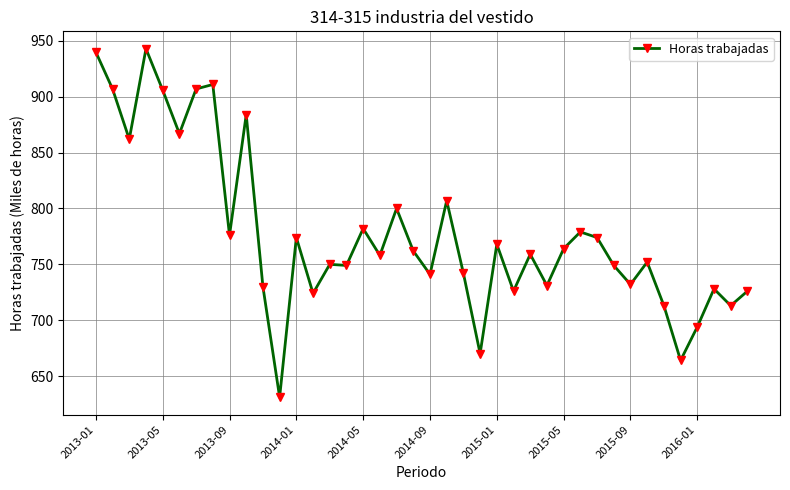

What is the minimum value shown in the chart?

631